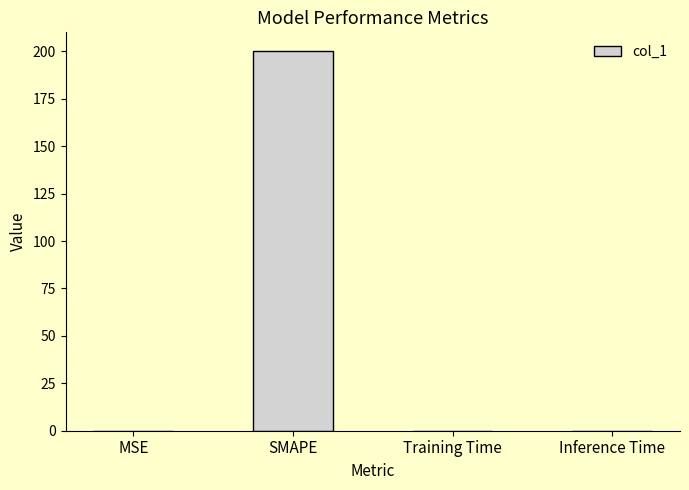

Which label corresponds to the largest value in the chart?

SMAPE